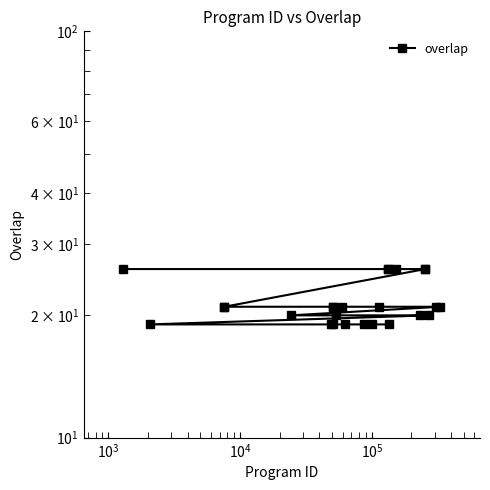

How many values are between 19 and 21?

19